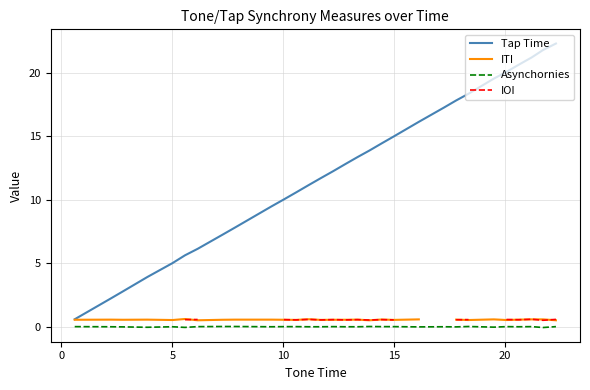

True or false: Tap Time and IOI cross at least once.

False